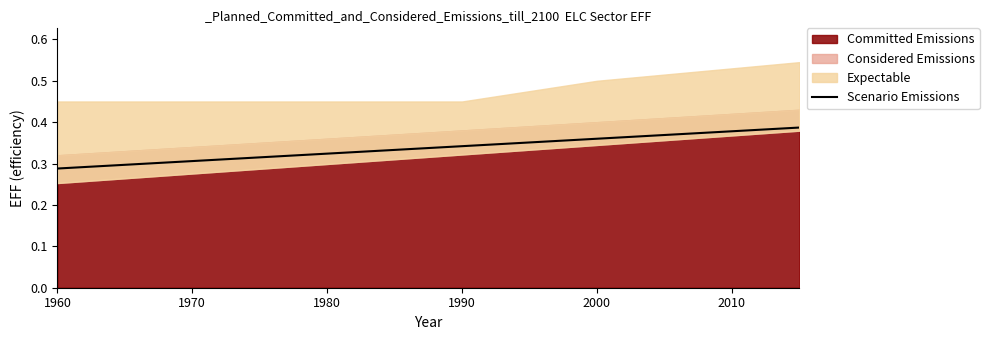

True or false: the data shows 0.3 at 1960.

True